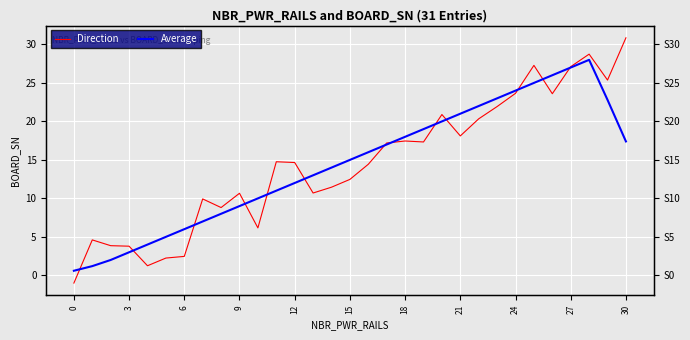

Between which two adjacent categories do Average and Direction first intersect?

0 and 3